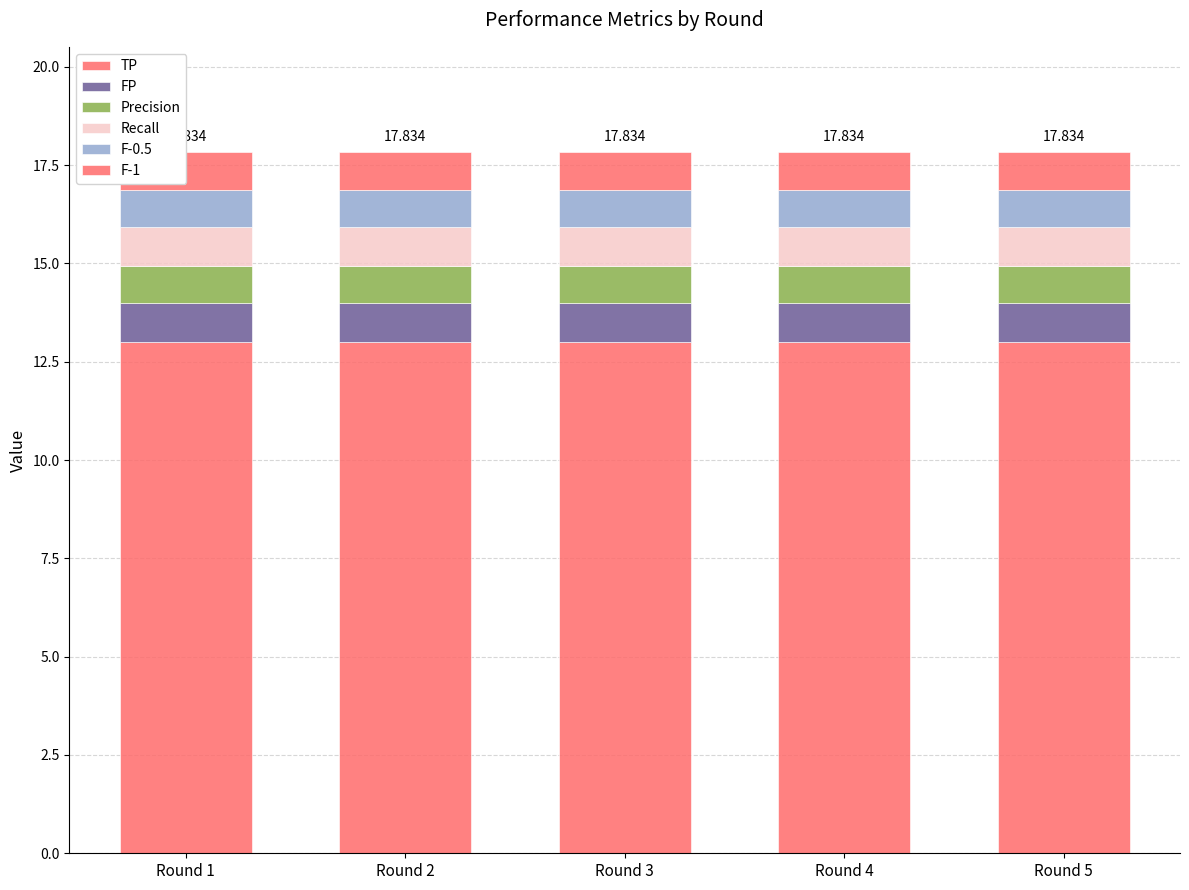

What is the lowest value of the TP series?

13.0